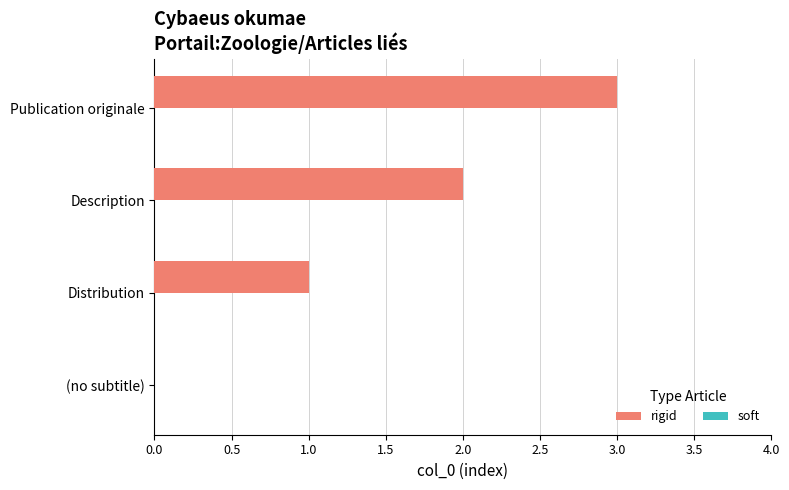

How many series are shown in this chart?

1